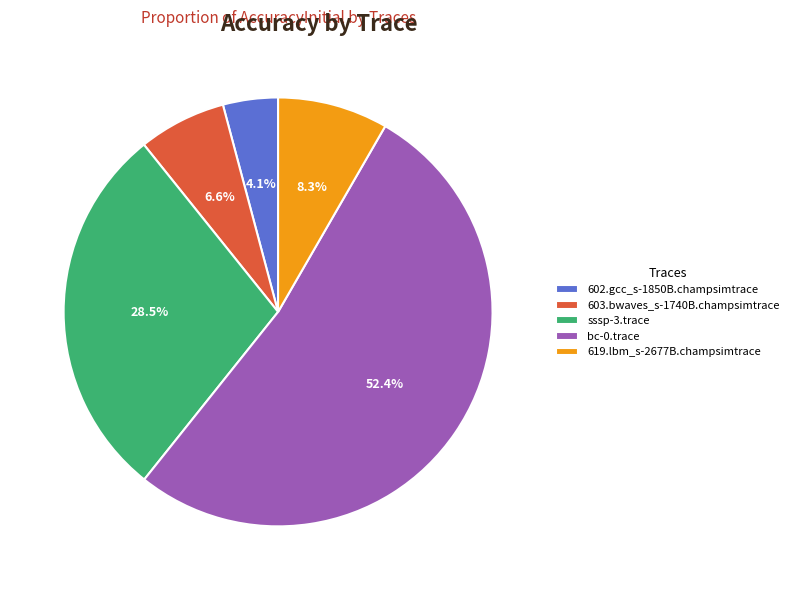

What percentage is NOT represented by 619.lbm_s-2677B.champsimtrace?

91.7%